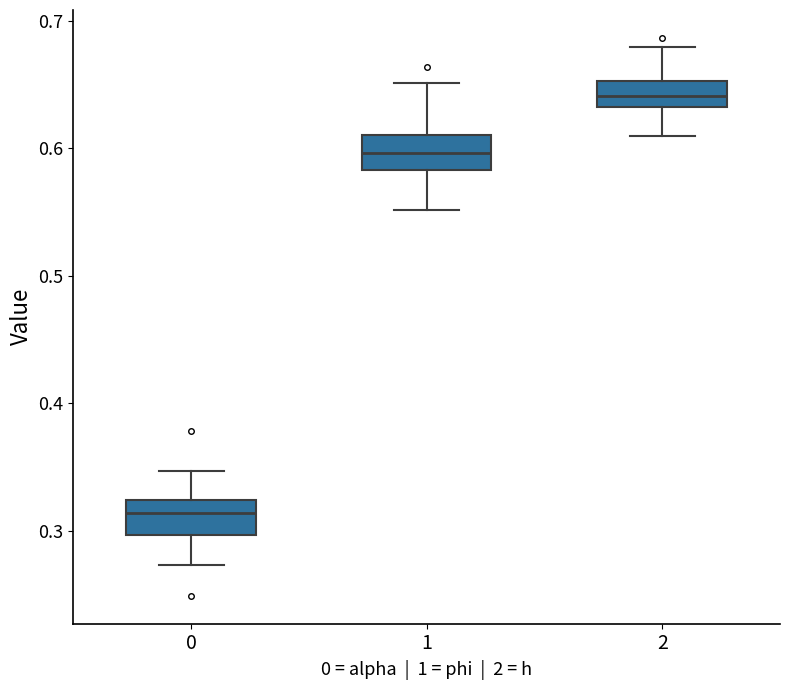

Where does the median line of the box at x = 1 sit on the y-axis? The values are not printed on the chart, so give them approximately, as read against the axis.

0.60